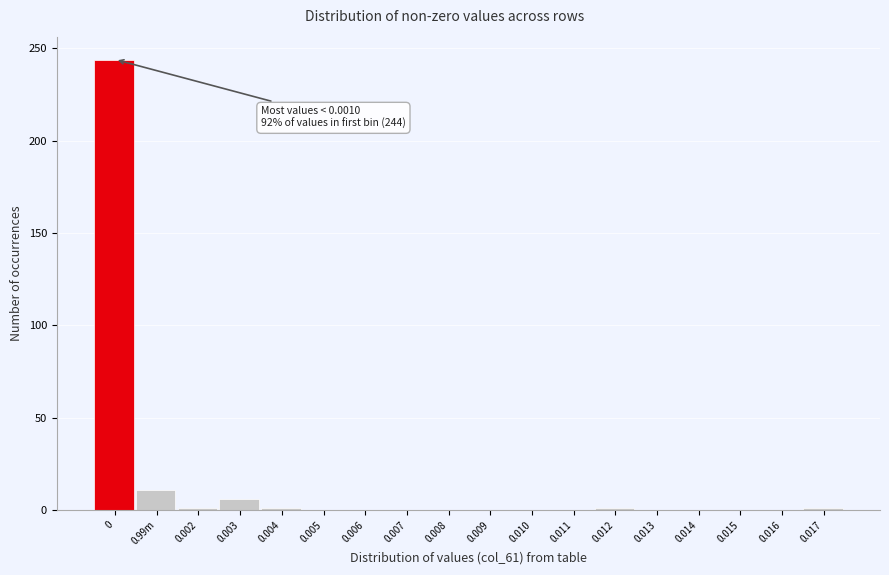

What is the sum of all values?

265